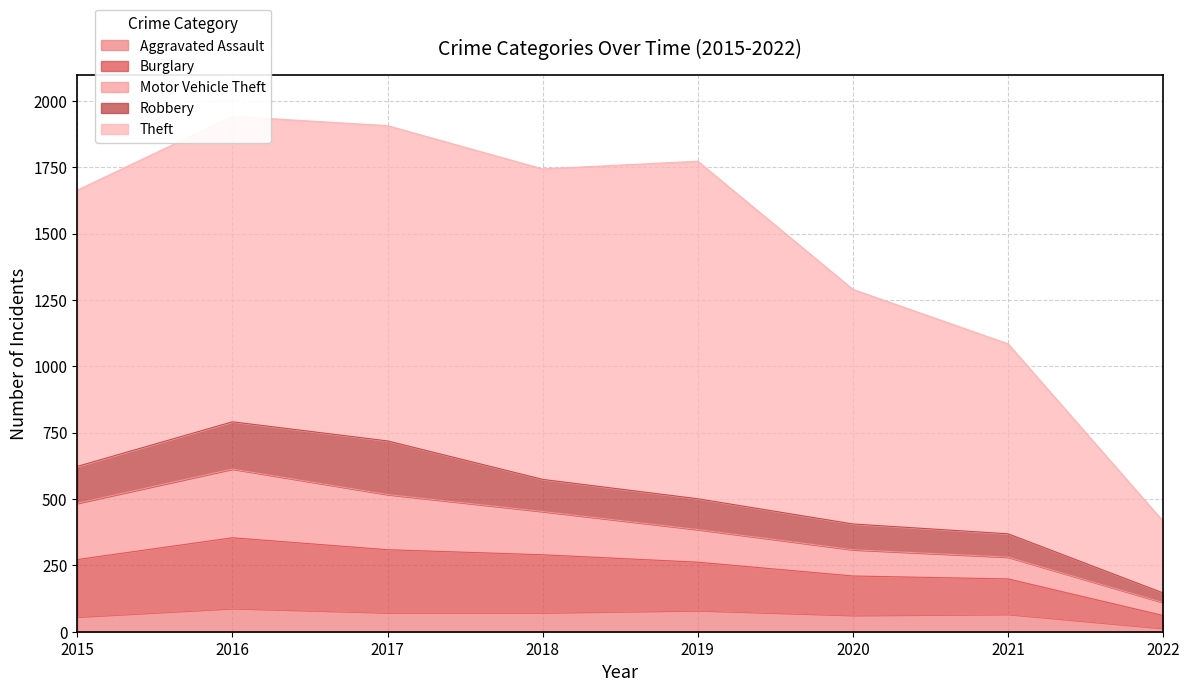

The value of Theft at 2022 is 72. True or false?

False